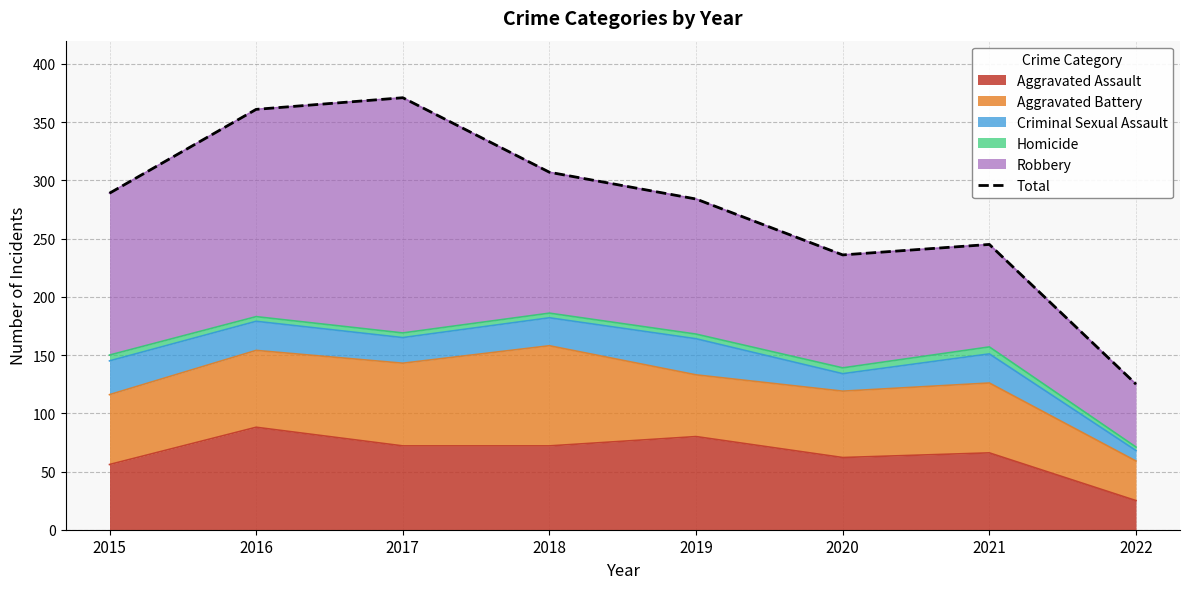

Approximately how many times larger is the value at 2015 compared to 2019?

1.0